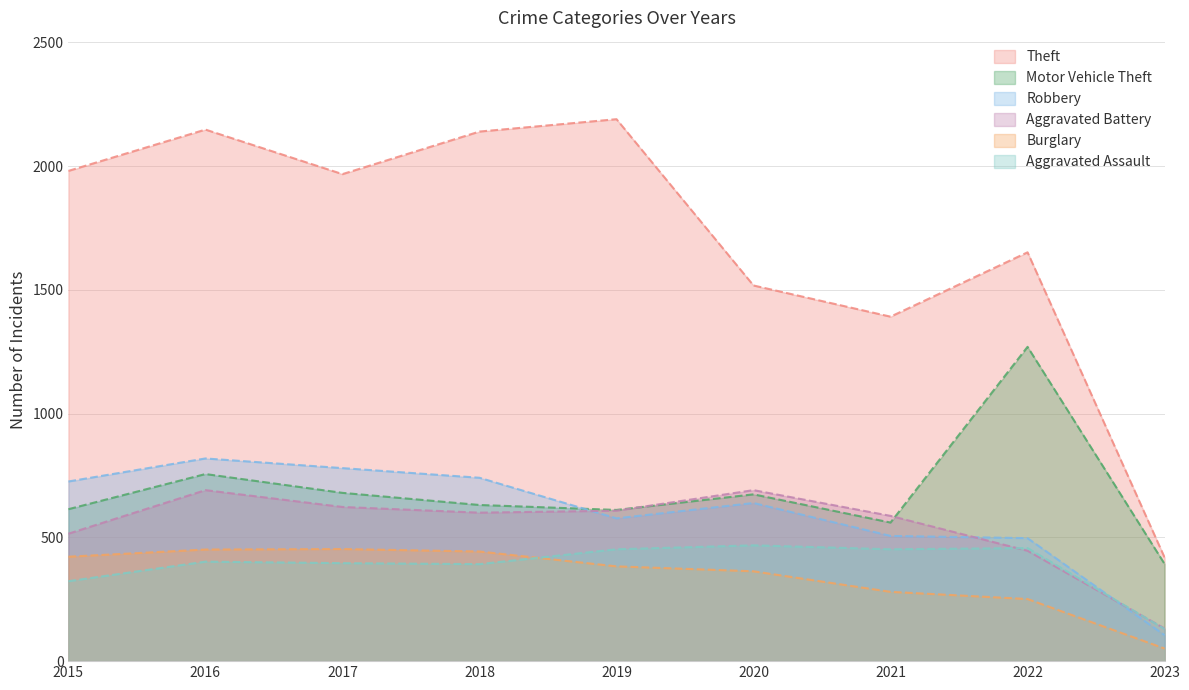

List the series in order of their peak value, highest first.

Theft, Motor Vehicle Theft, Robbery, Aggravated Battery, Aggravated Assault, Burglary